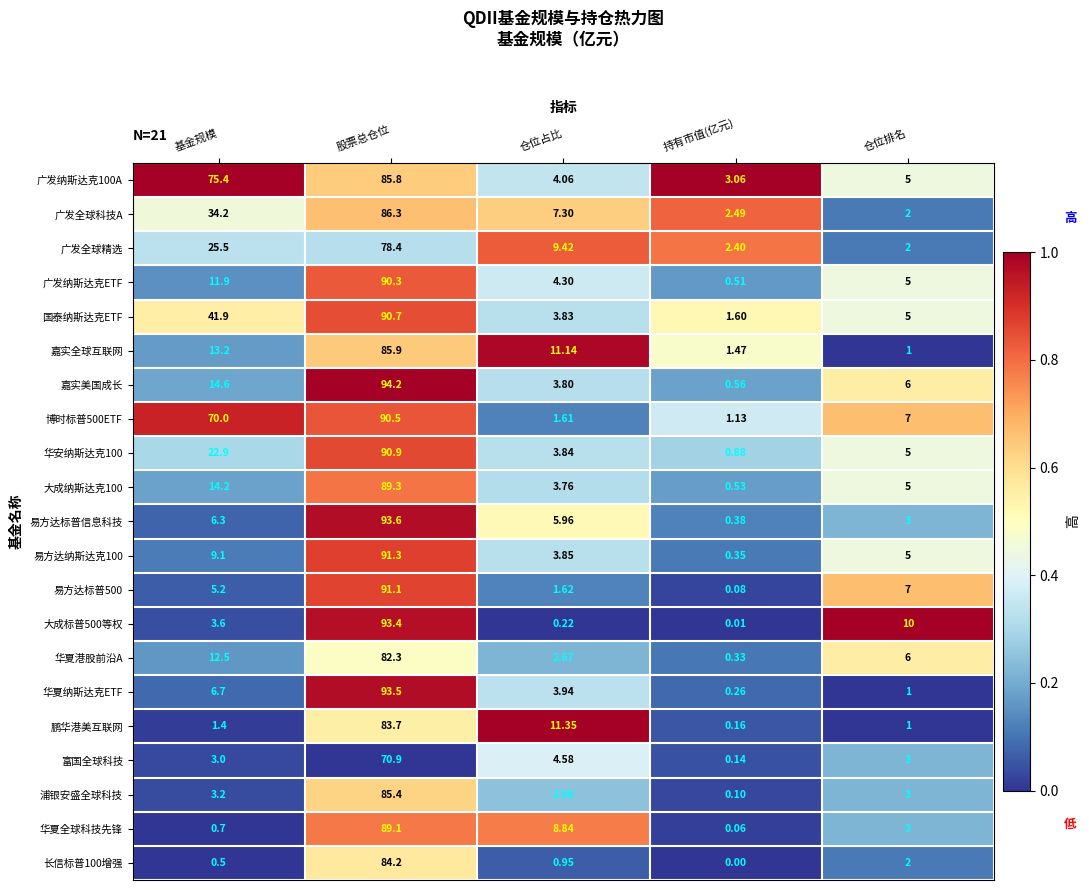

At which category is the sum across all series the highest?

股票总仓位